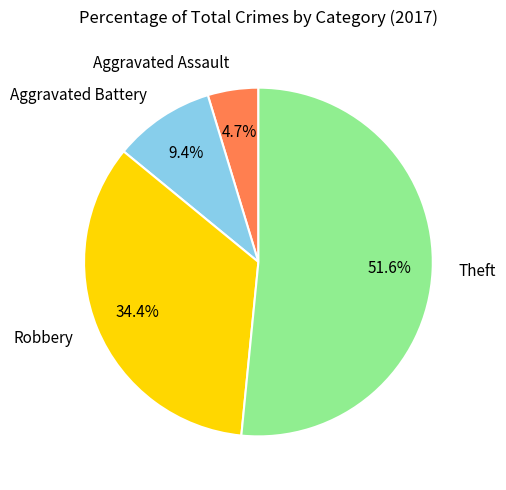

How much of the chart is everything except Aggravated Battery?

90.6%